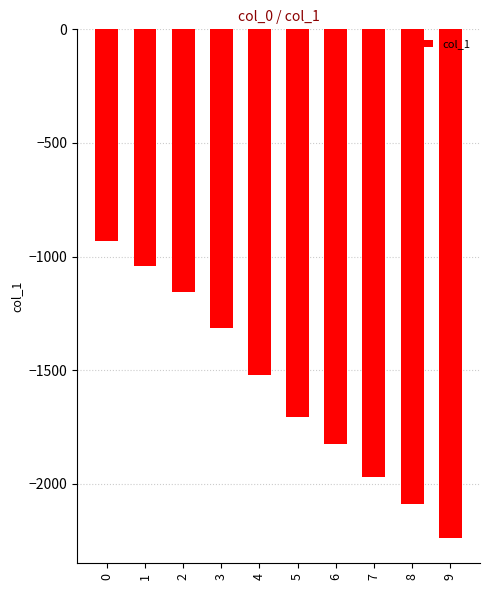

What is the average value?

-1579.7